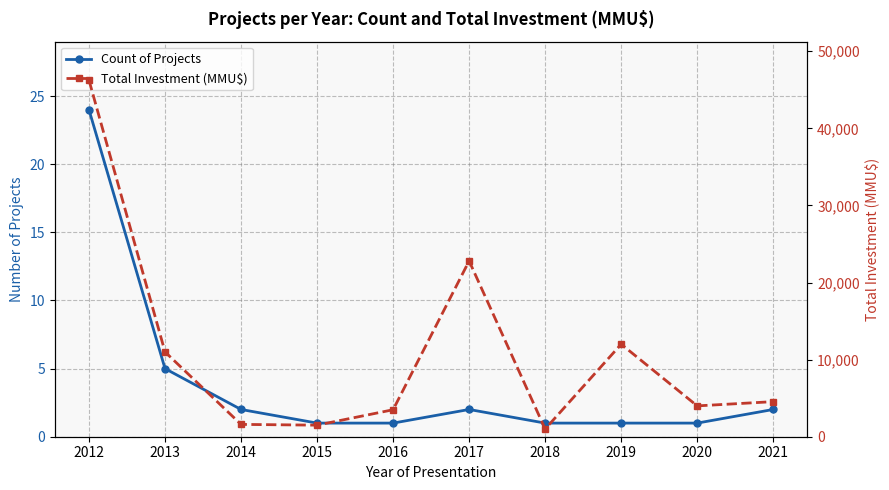

How many lines are shown in the chart?

2